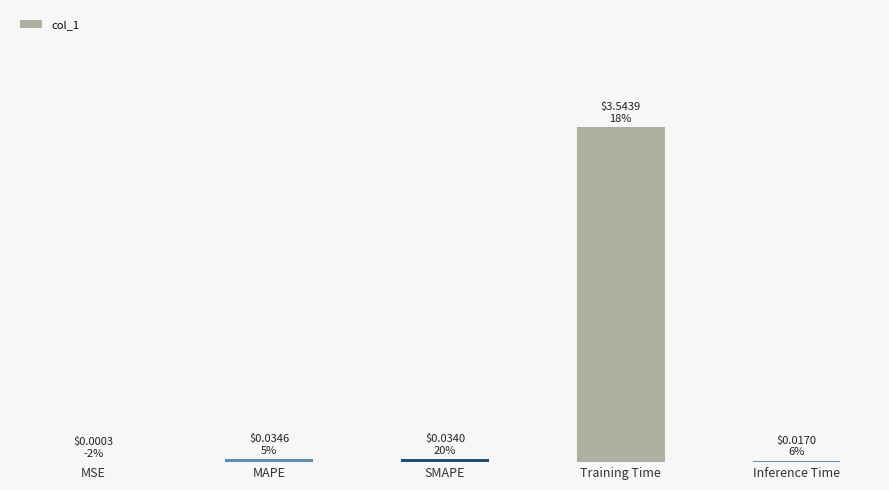

The value at MSE is 0.0. True or false?

False